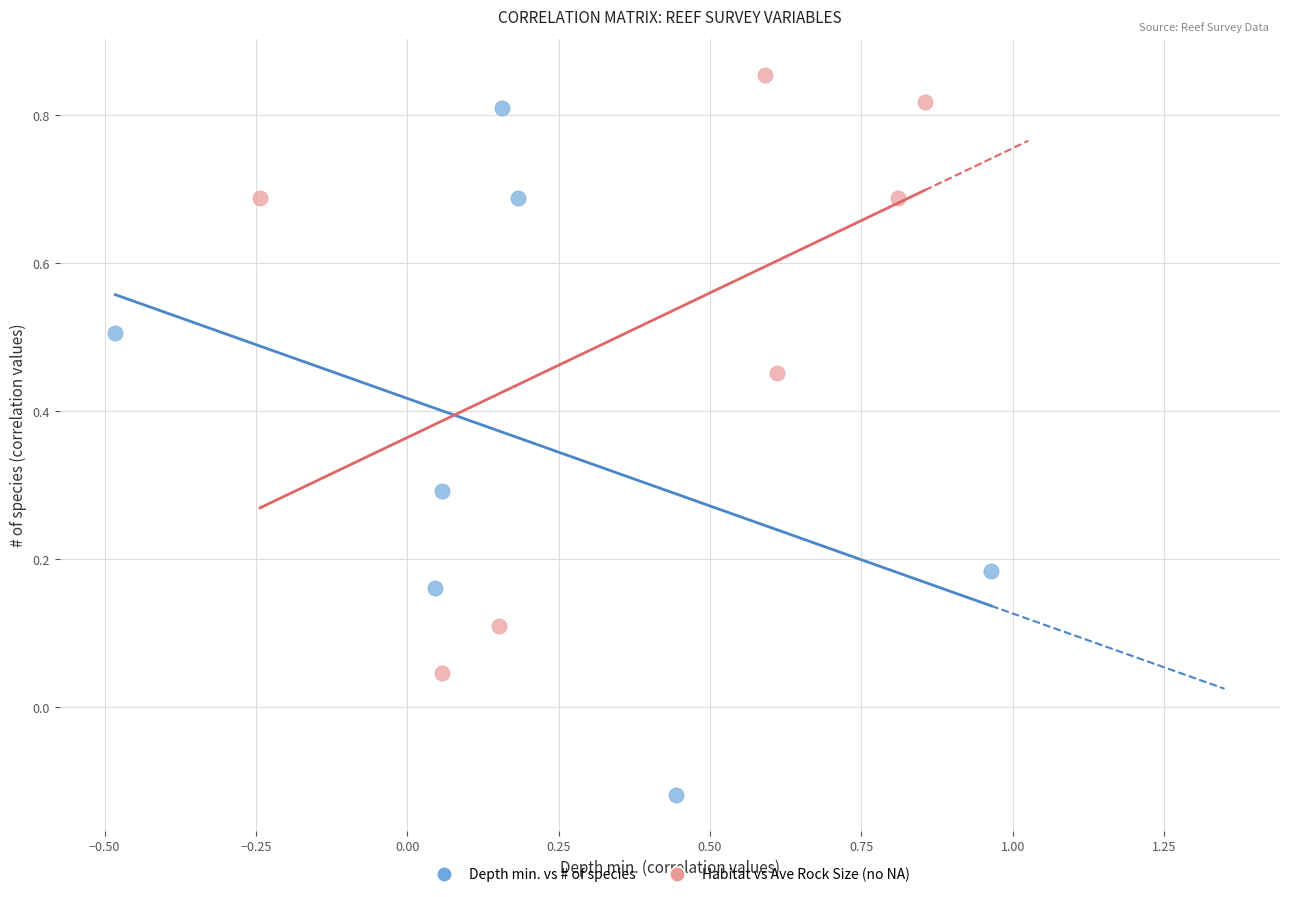

Which series reaches the maximum Y coordinate?

Habitat vs Ave Rock Size (no NA)